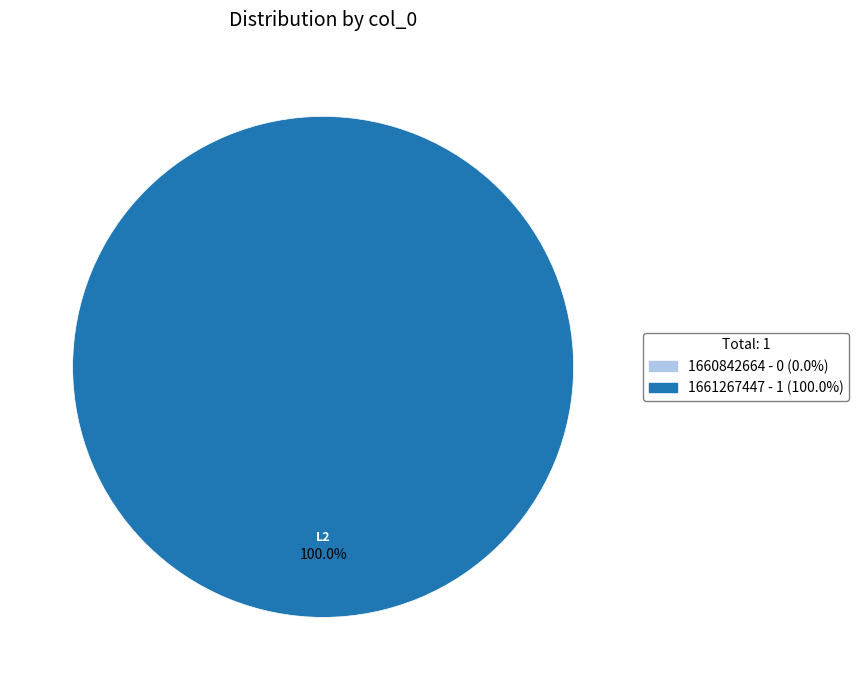

What is the majority slice?

1661267447